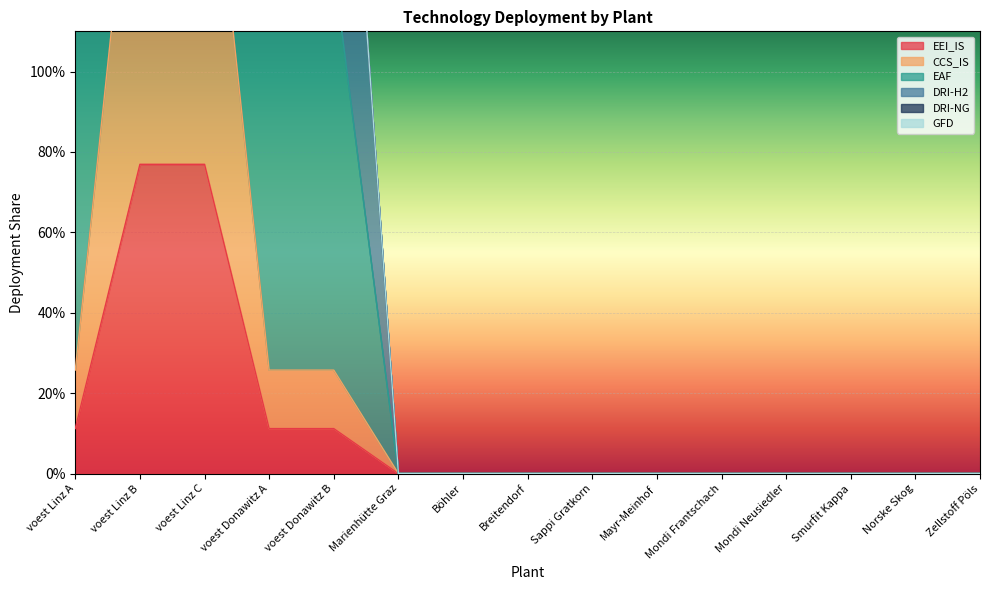

At which category does EEI_IS reach its first local peak?

voest Linz B